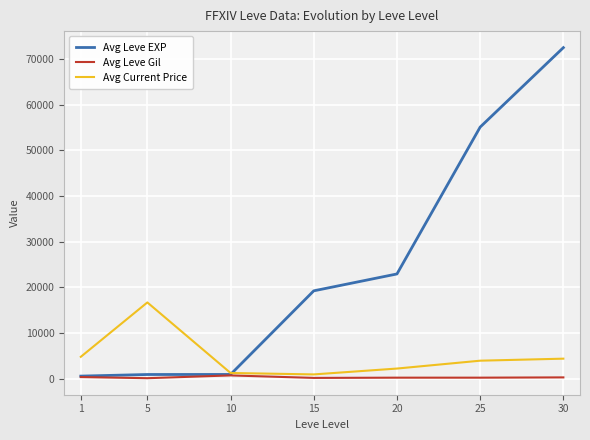

At 25, list the series in order from largest to smallest.

Avg Leve EXP, Avg Current Price, Avg Leve Gil